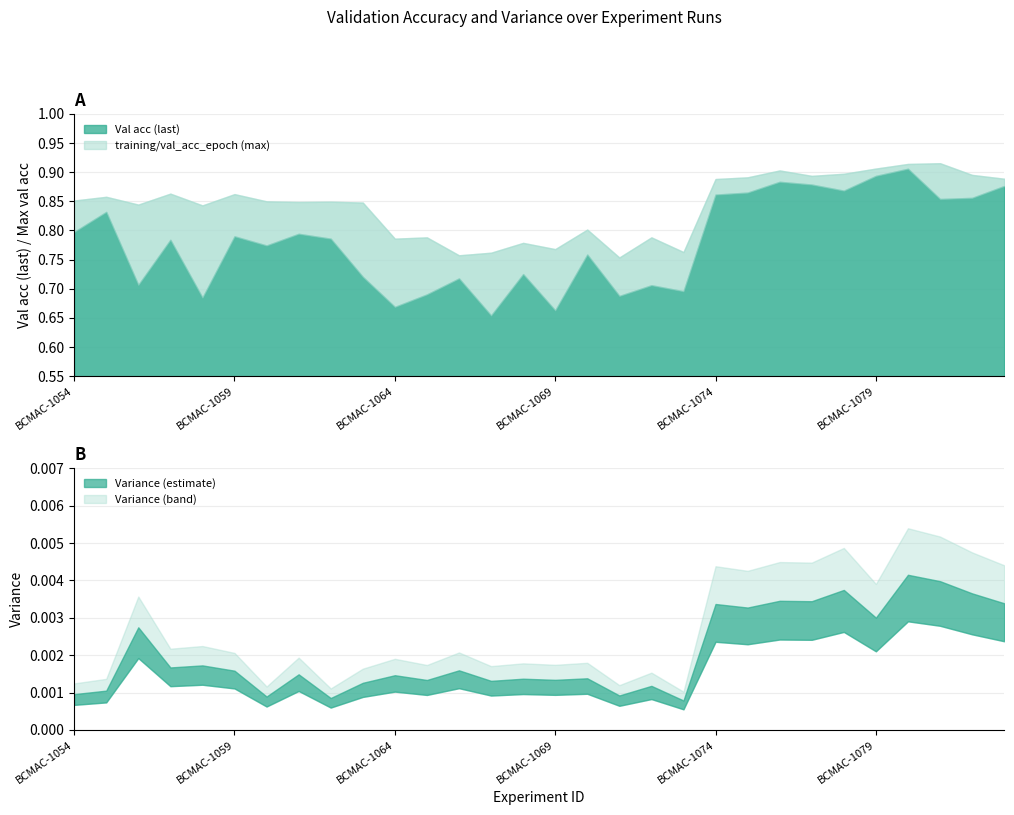

What is the value of the training/val_acc_epoch (max) point at the 14th from the left?

0.8